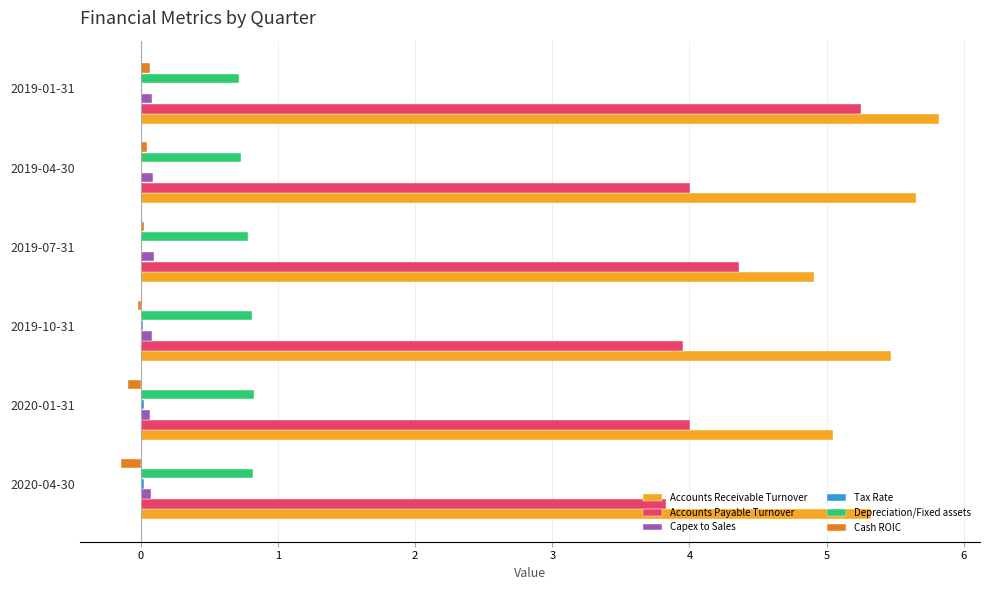

Which category has the highest value across all series?

2019-01-31